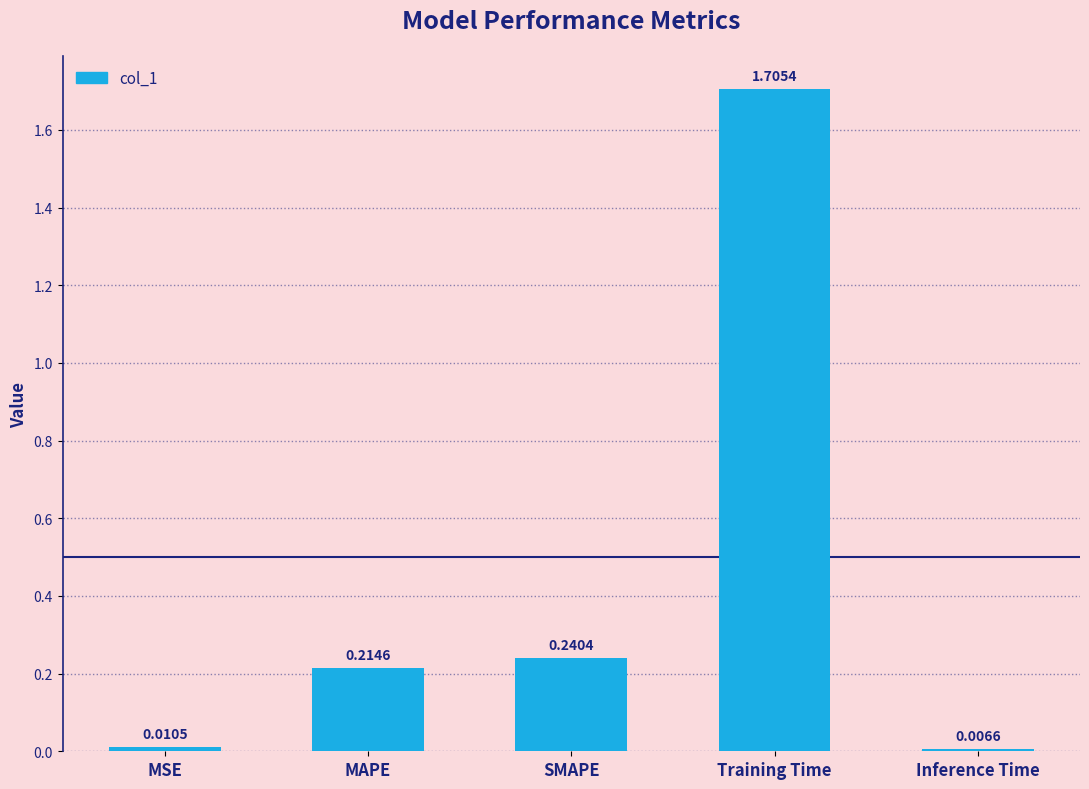

How many categories are shown in the chart?

5